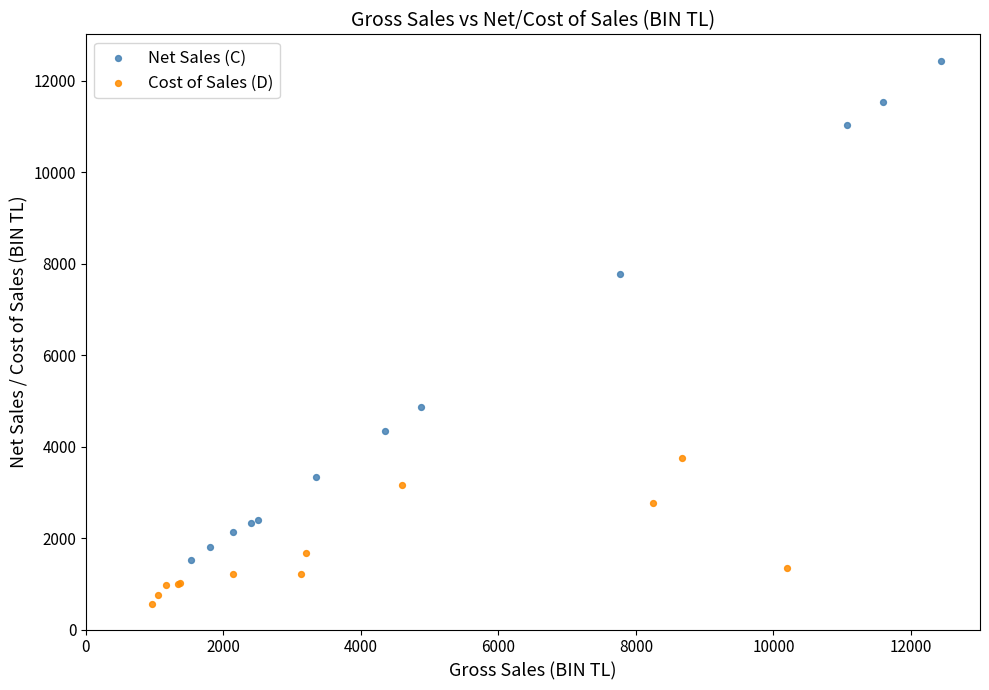

Which series reaches the minimum Y coordinate?

Cost of Sales (D)